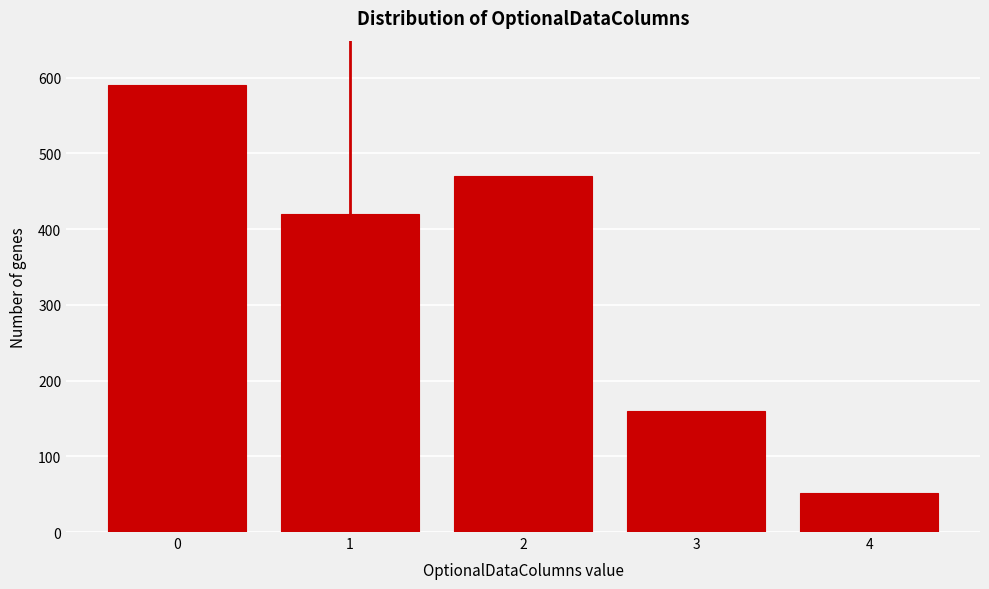

Reading left to right, extract all data points from this chart.

0=590	1=420	2=470	3=160	4=52